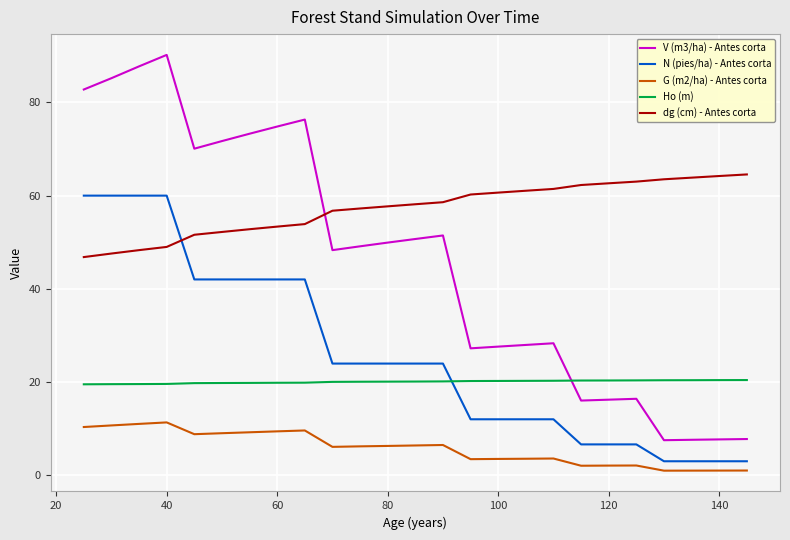

True or false: dg (cm) - Antes corta and G (m2/ha) - Antes corta intersect in this chart.

False